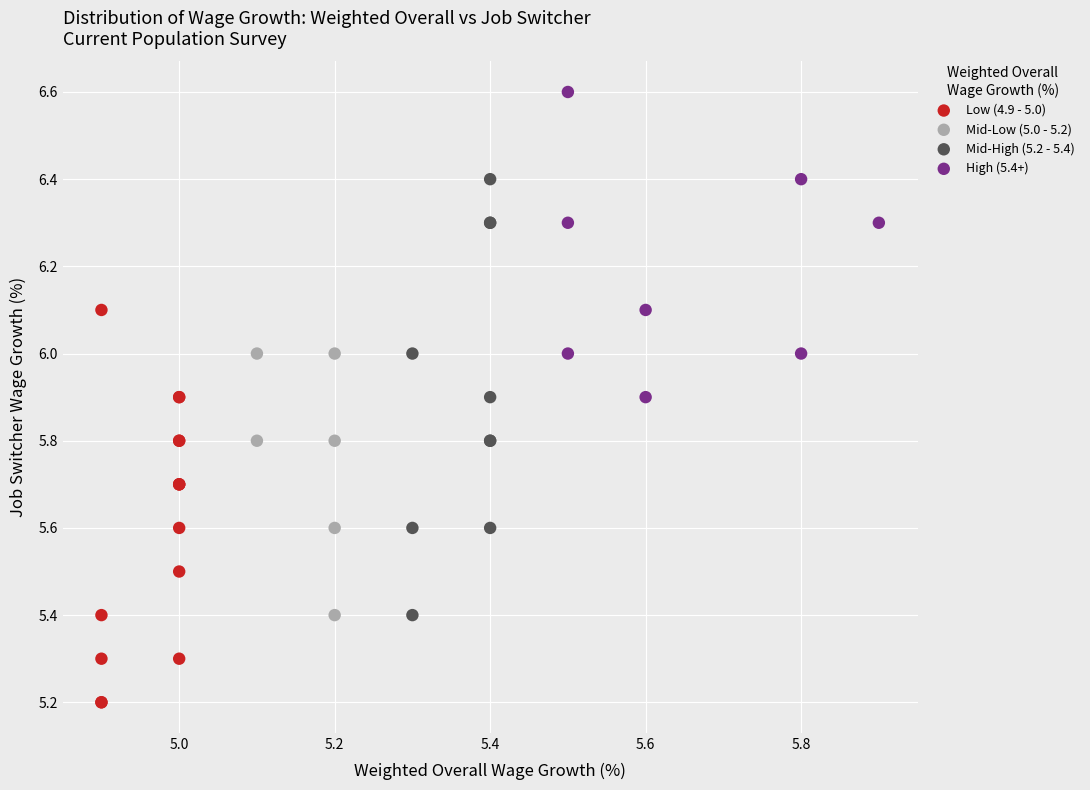

What are all the series names shown in the legend?

Low (4.9 - 5.0), Mid-Low (5.0 - 5.2), Mid-High (5.2 - 5.4), High (5.4+)